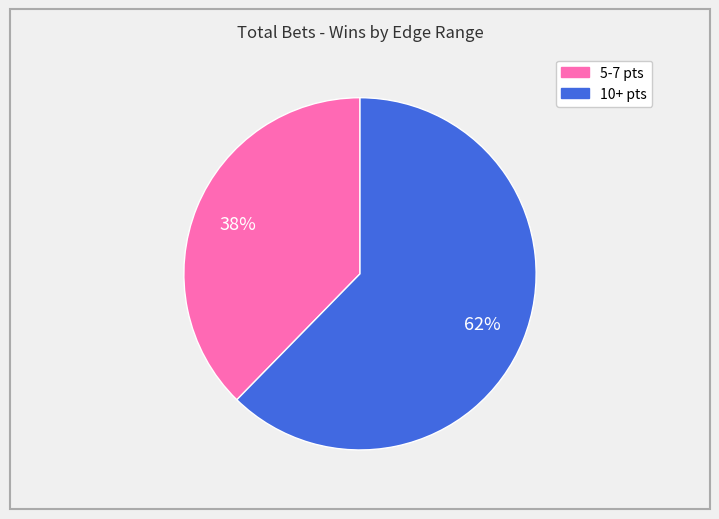

Between 5-7 pts and 10+ pts, which is larger?

10+ pts